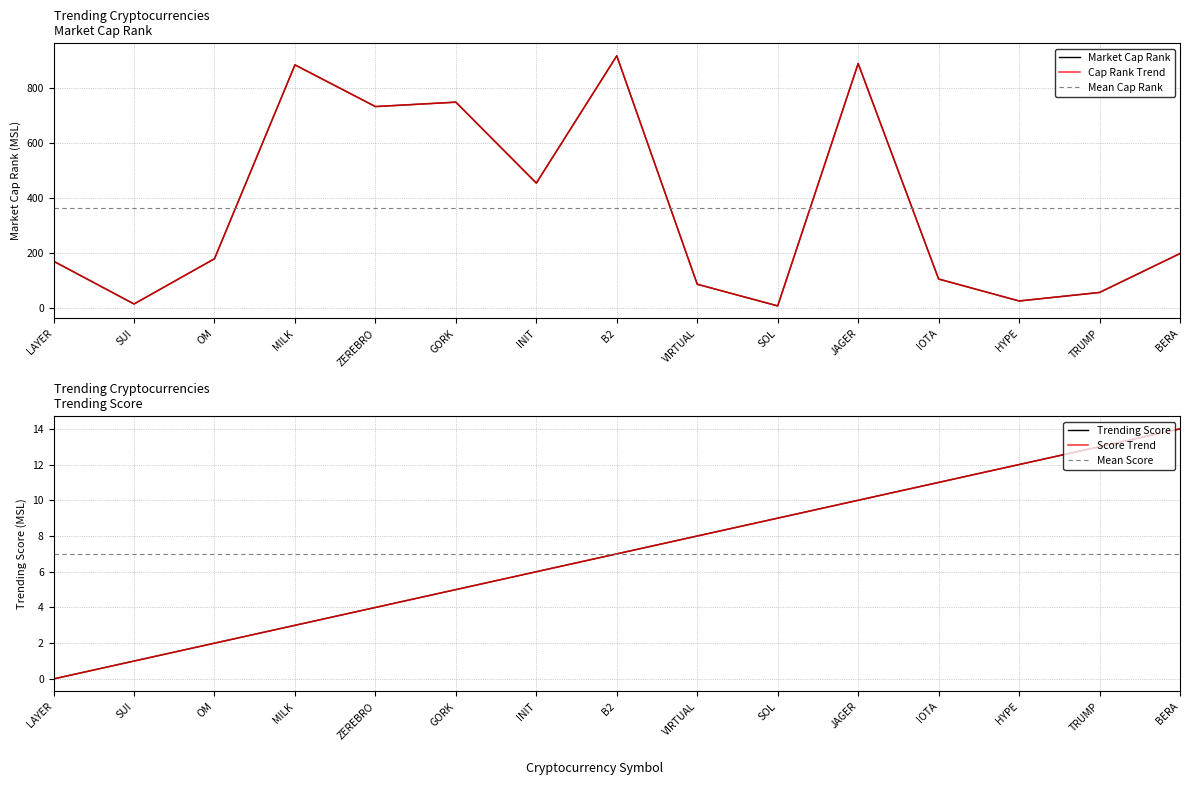

What is the maximum value shown in the chart?

918